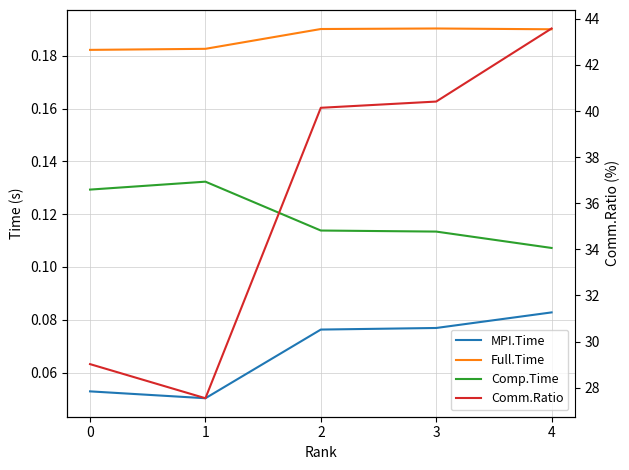

What is the value of the Full.Time point at the 4th from the left?

0.2